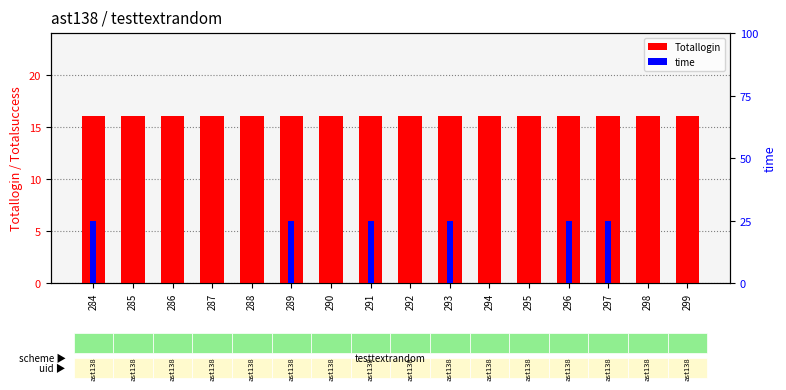

How many time values are between 0 and 1?

16